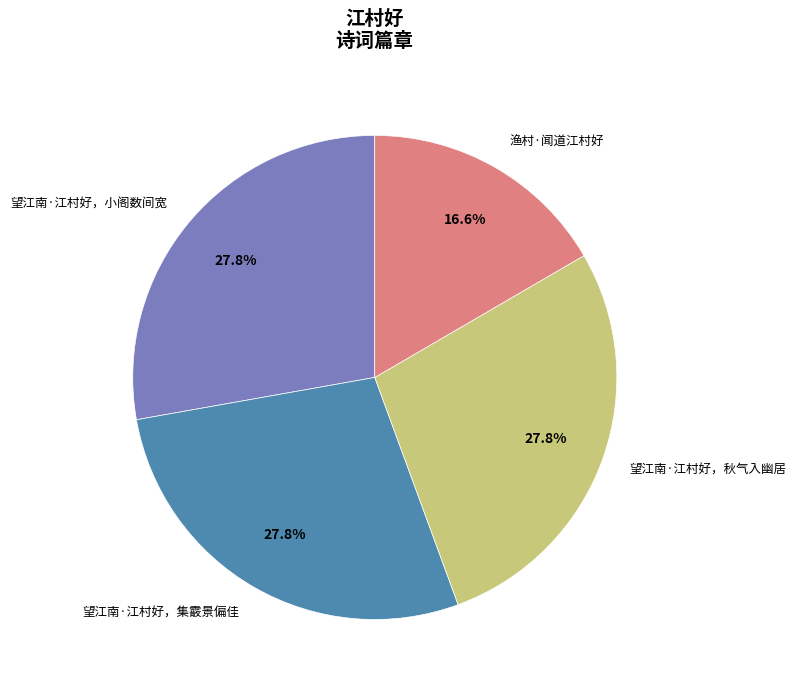

To the nearest percent, what is the combined percentage of 望江南·江村好，集霰景偏佳 and 望江南·江村好，小阁数间宽?

56%